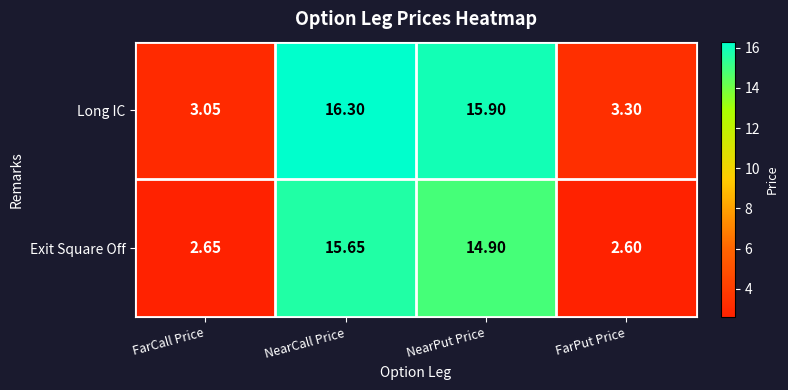

How many data points does each series have?

4